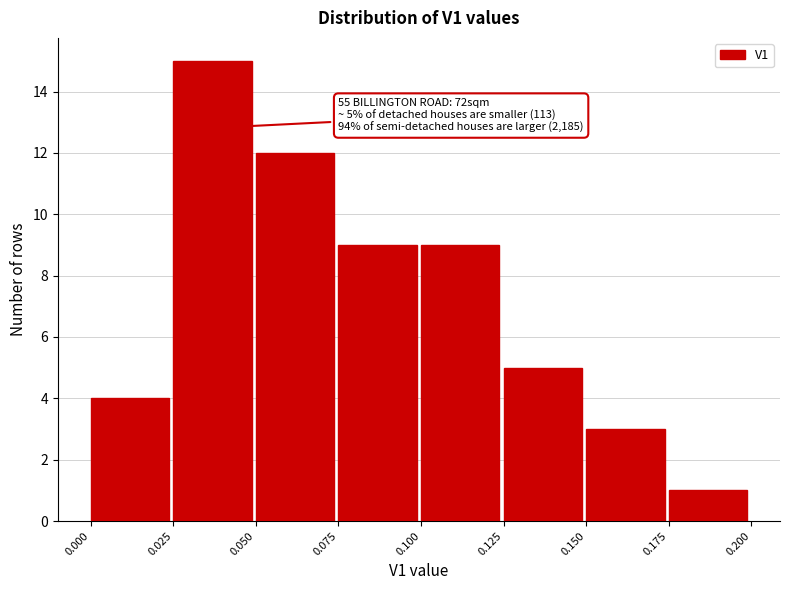

Which range on the x-axis has the tallest bar?

0.025 to 0.050